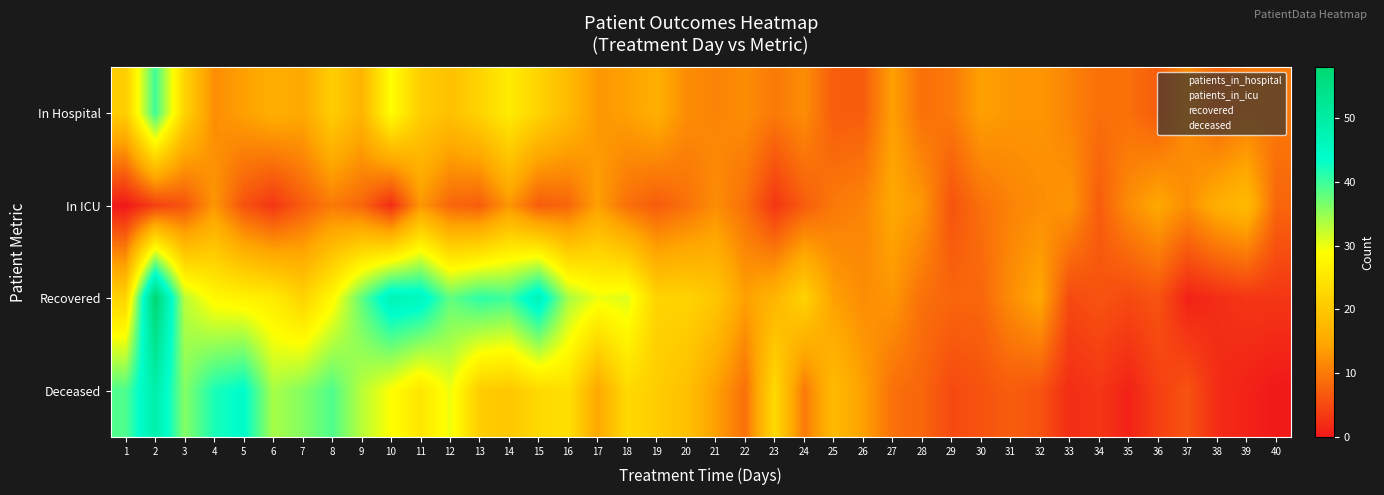

Between 17 and 9, which is larger?

9